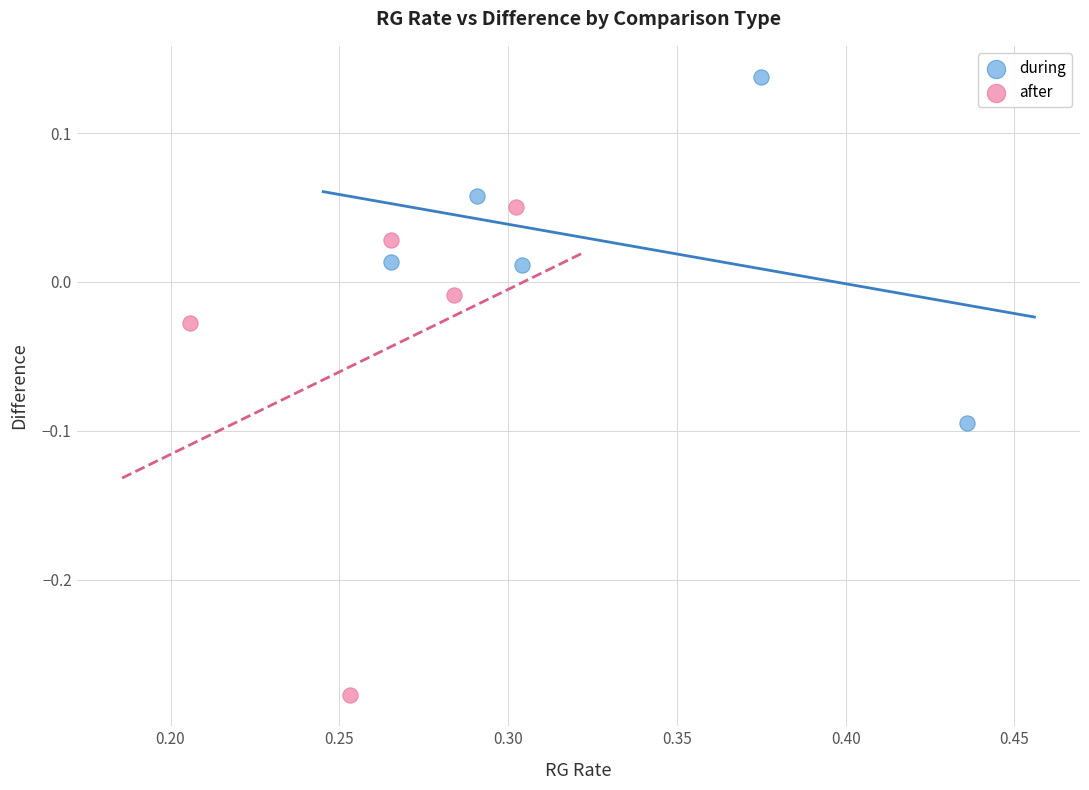

Which series has the widest spread of Y values?

after